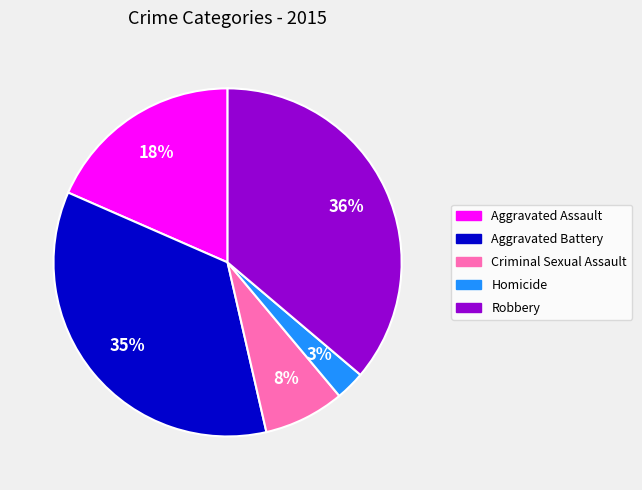

To the nearest percent, what portion does Robbery represent?

36%